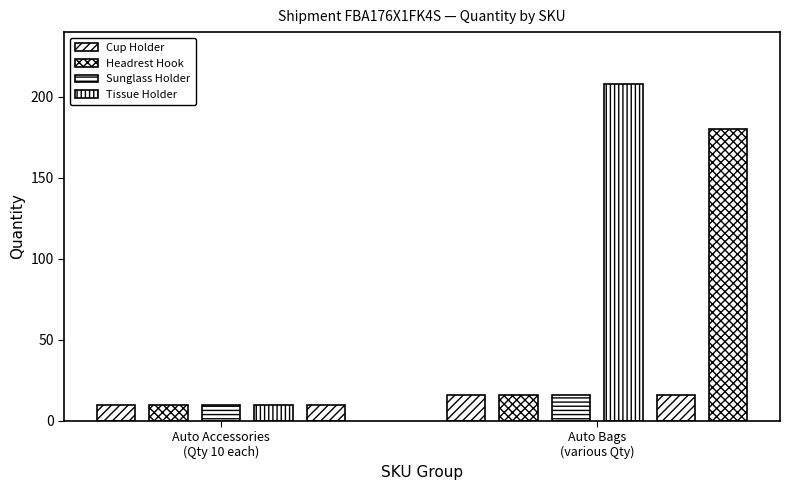

Reading left to right, what are all the values shown in this chart?

10	10	10	10	10	16	16	16	208	16	180